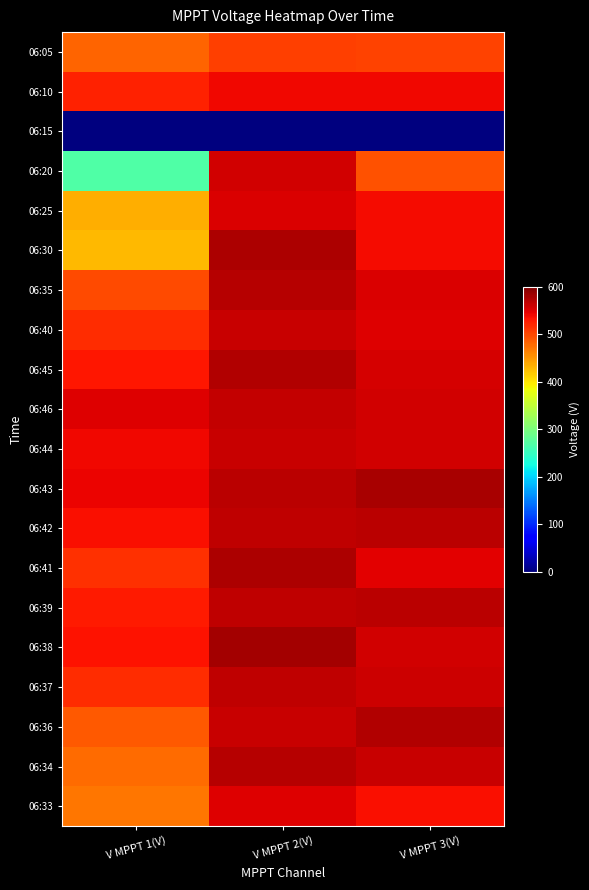

Which has a higher value, V MPPT 1(V) or V MPPT 2(V)?

V MPPT 2(V)